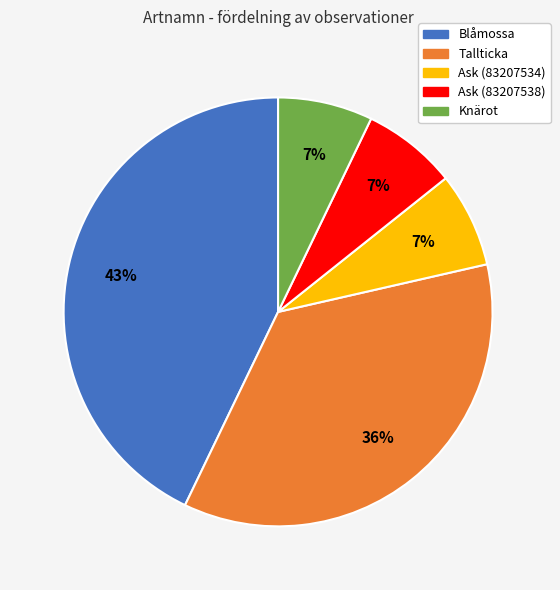

Which category has the biggest portion of the pie?

Blåmossa